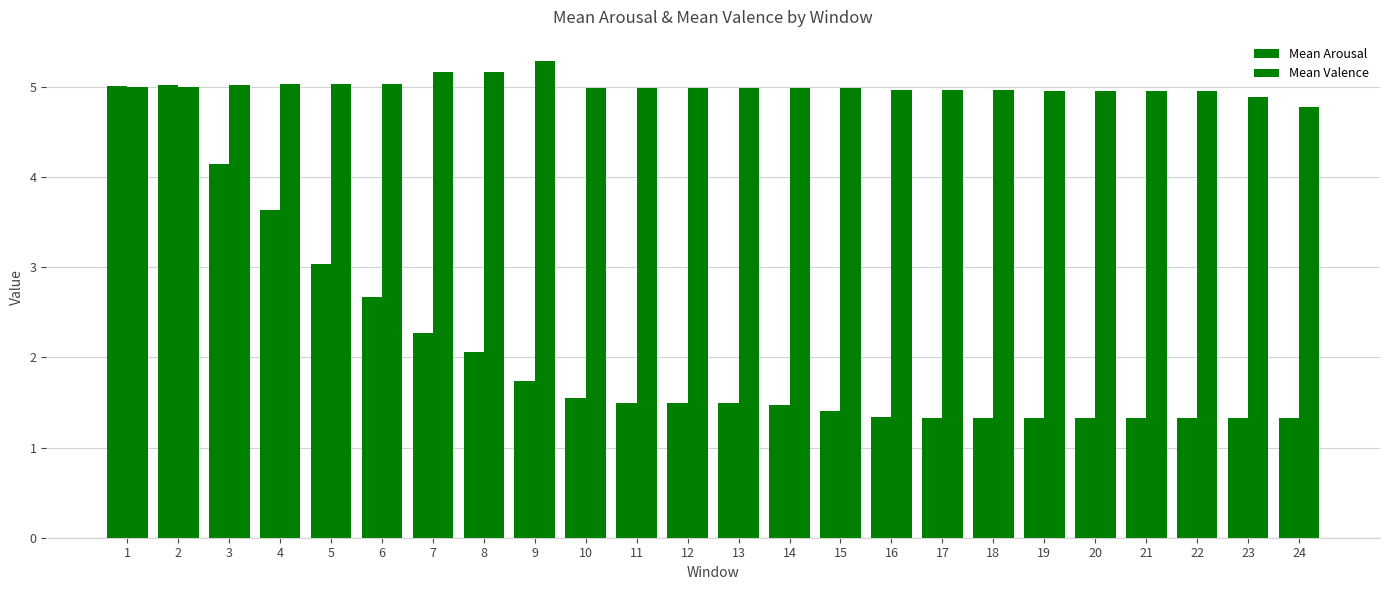

What is the value of the Mean Valence bar at the 24th from the left?

4.8